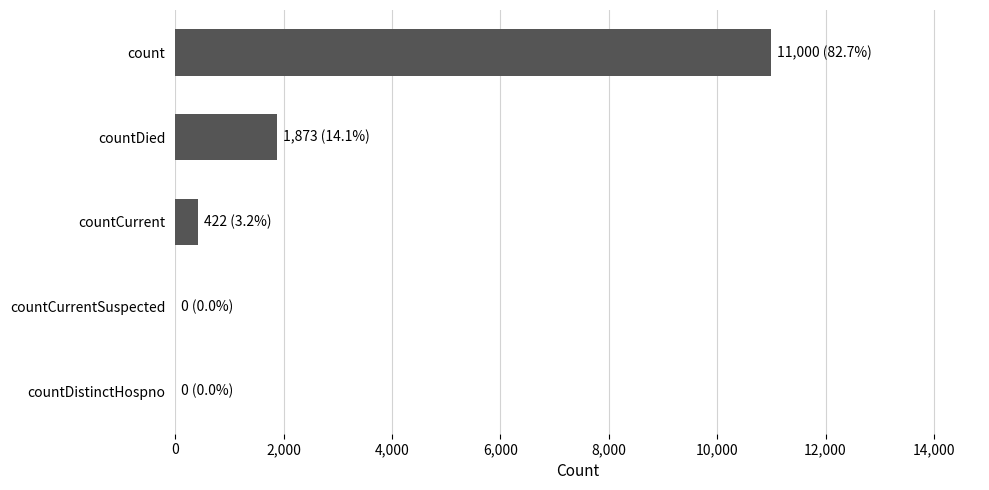

What is the sum of all values?

13295